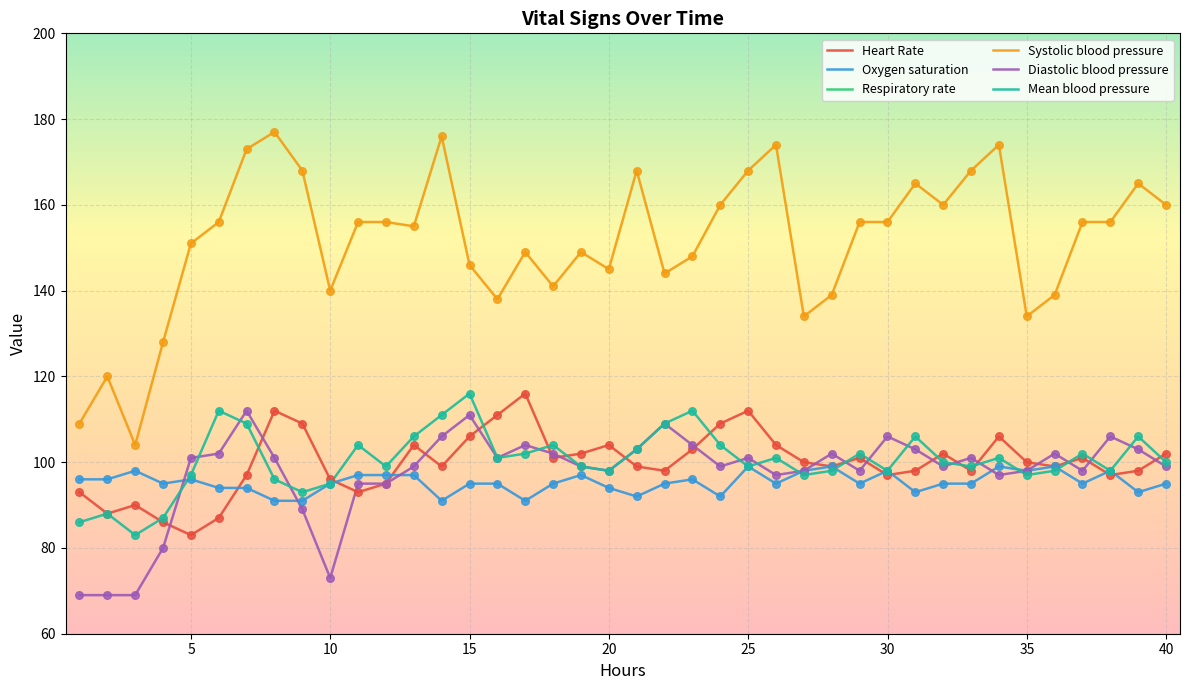

Which series reaches the minimum Y coordinate?

Respiratory rate